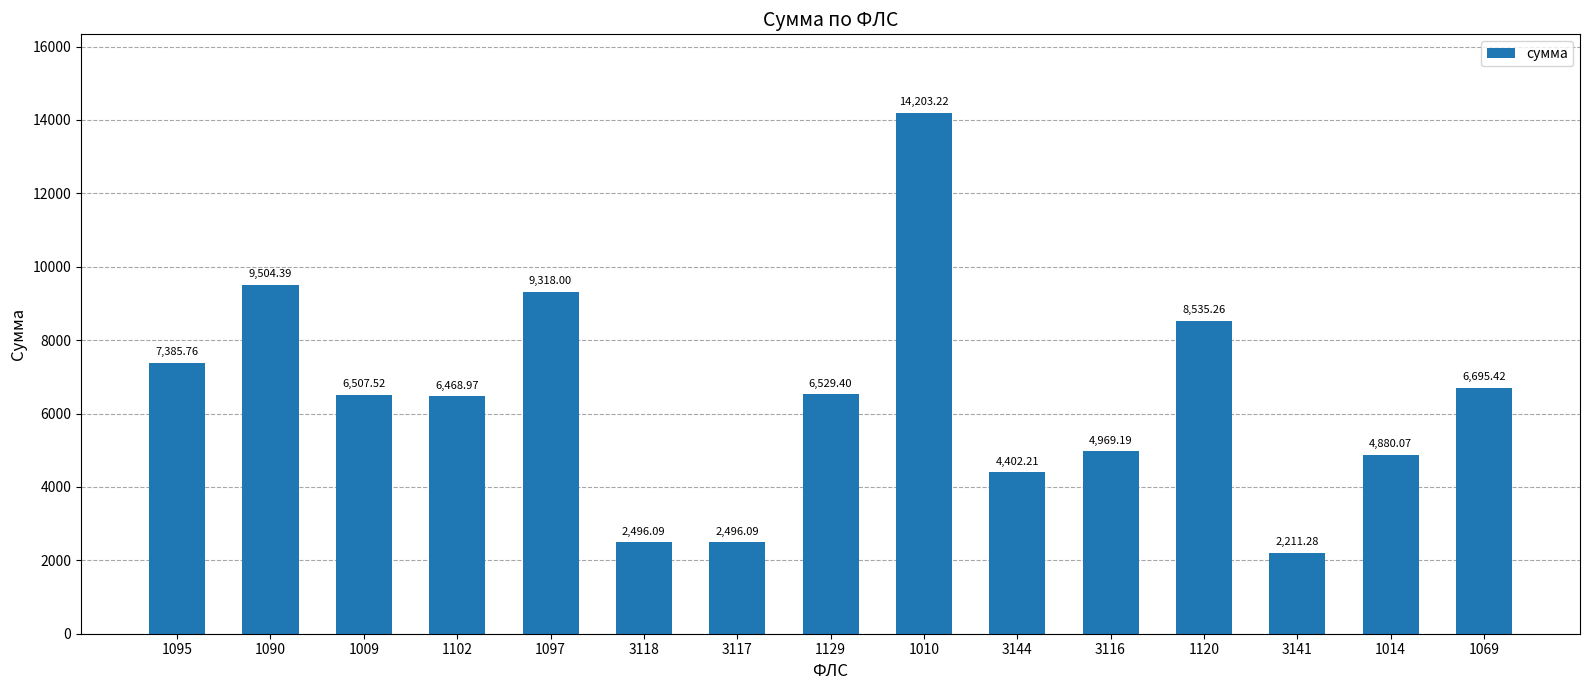

What is the value of the 1st bar from the left?

7385.8